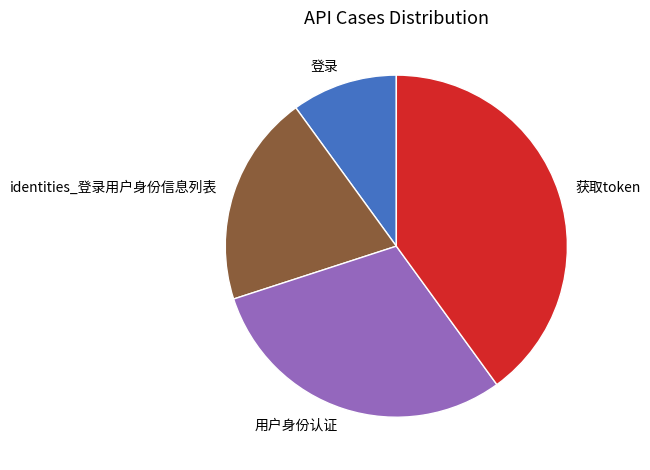

How many segments does this pie chart have?

4